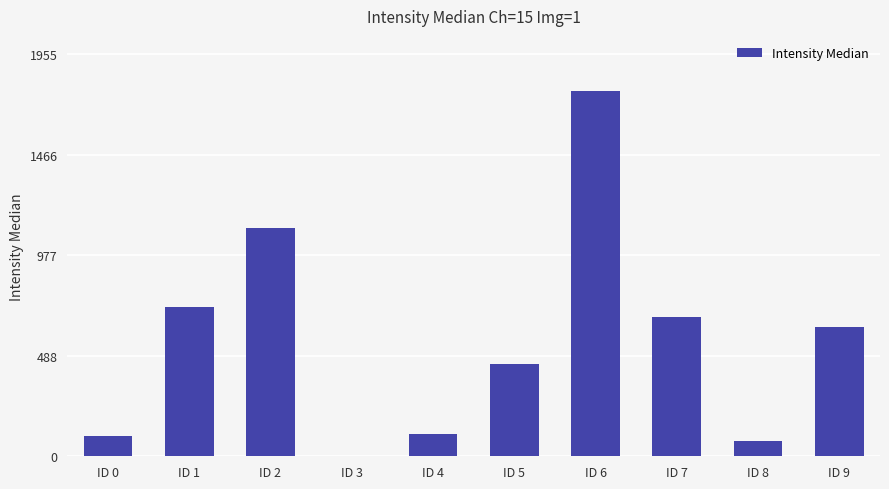

What is the average value?

564.7